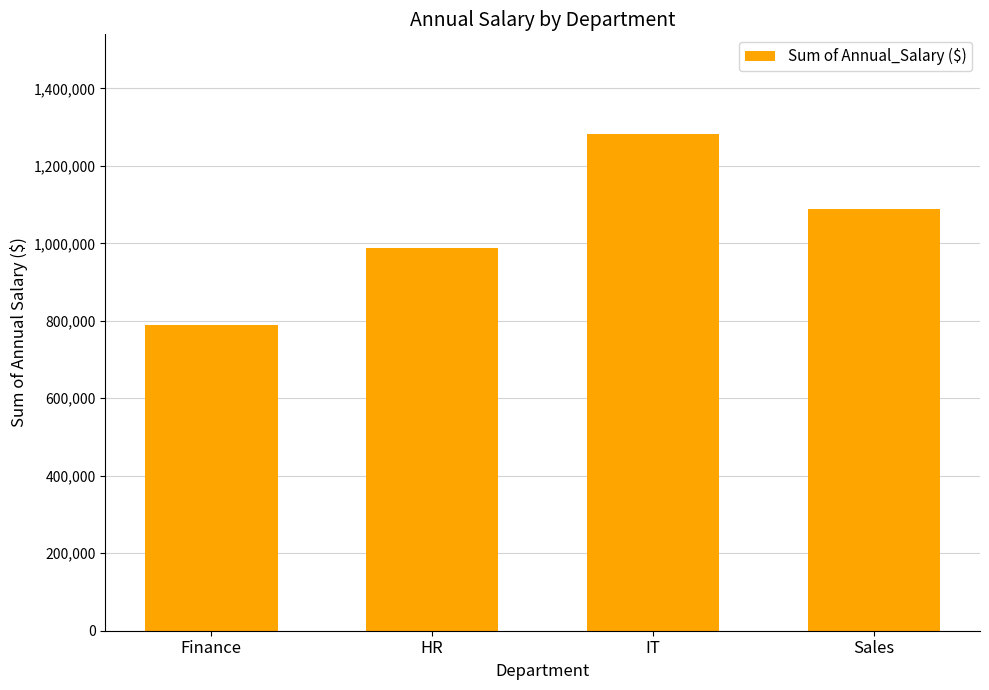

The value at HR is 537180. True or false?

False